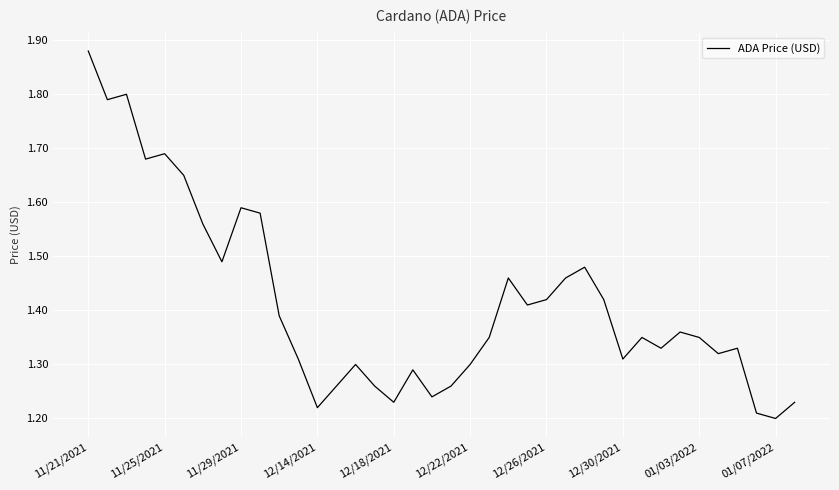

What is the difference between the maximum and minimum values?

0.7